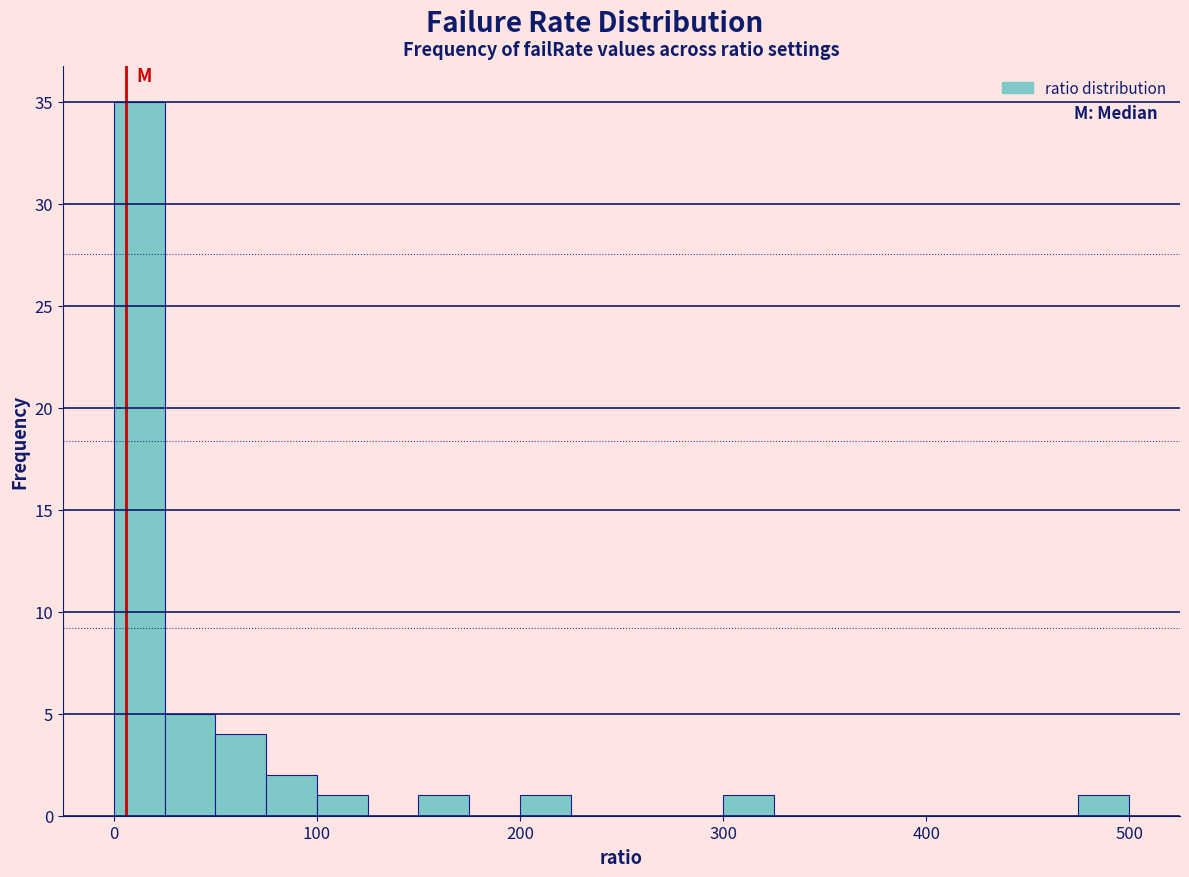

Around what value on the x-axis is the tallest bar? Give the approximate position of its centre, as read against the axis.

10